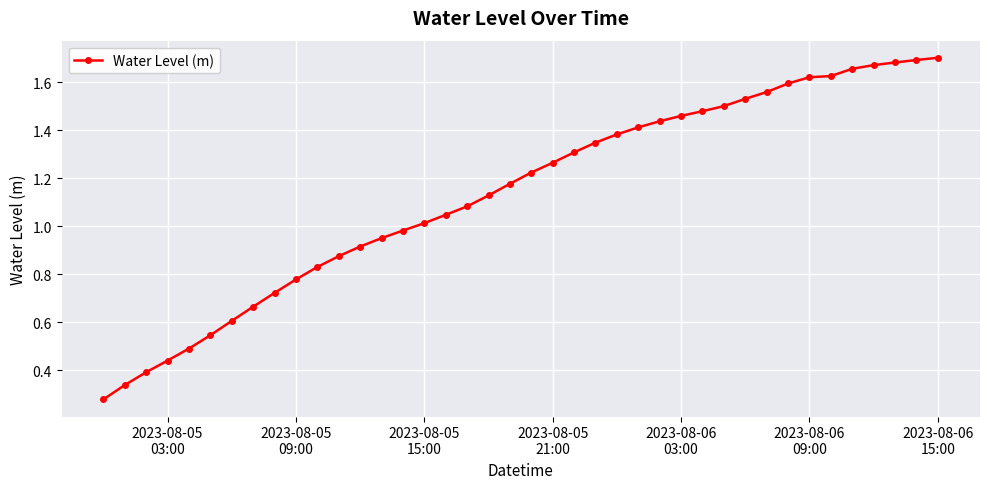

What is the sum of all values?

45.4